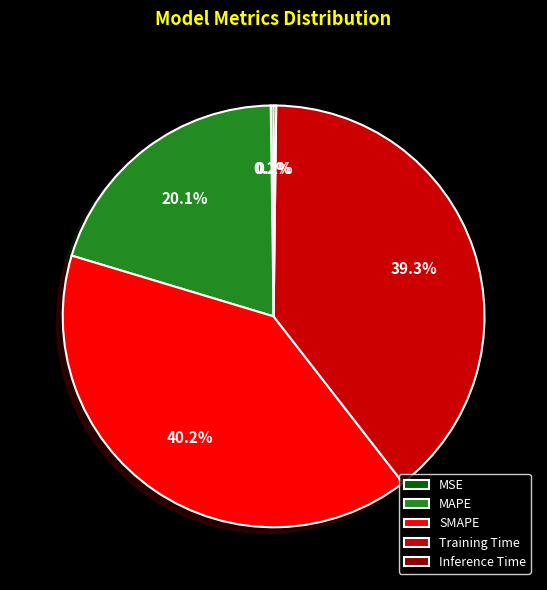

To the nearest percent, what is the difference between the MAPE and SMAPE slice percentages?

20%